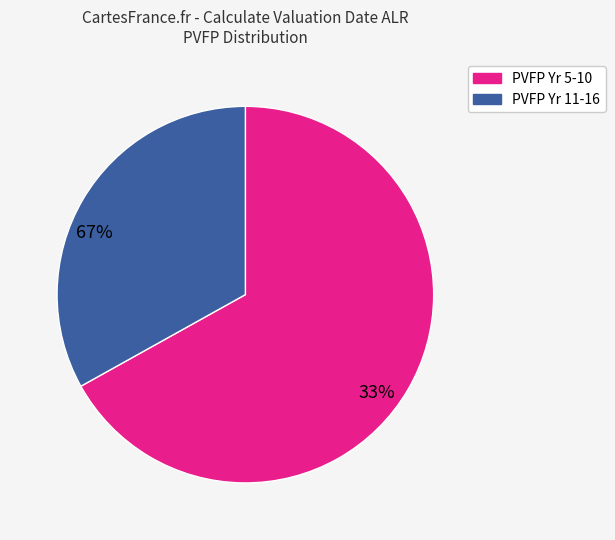

Is there a majority slice in this chart?

Yes